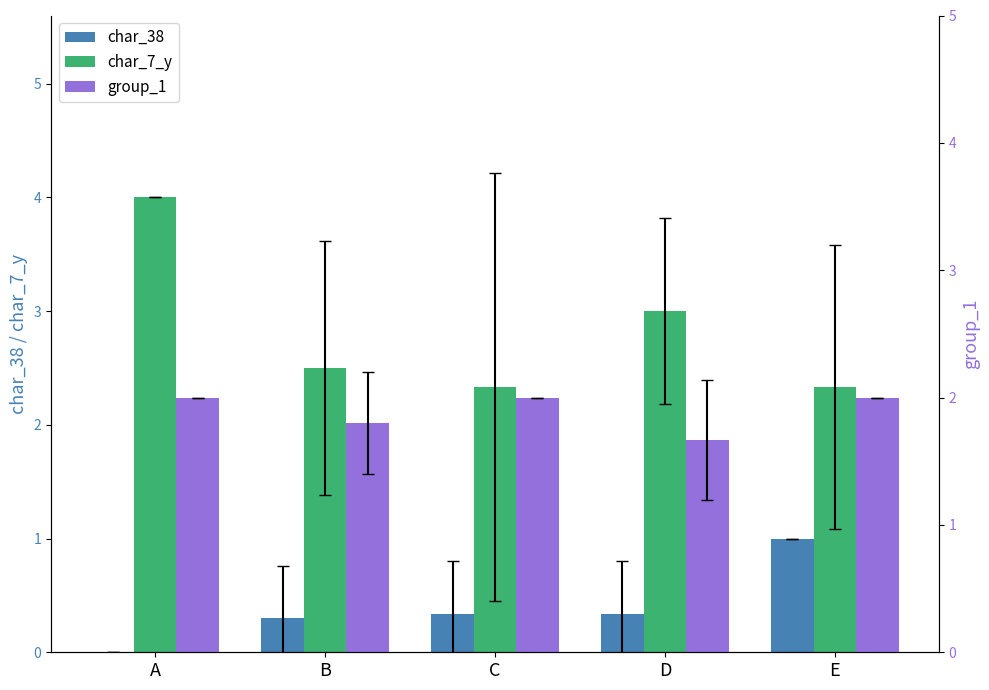

How many categories are shown in the chart?

5